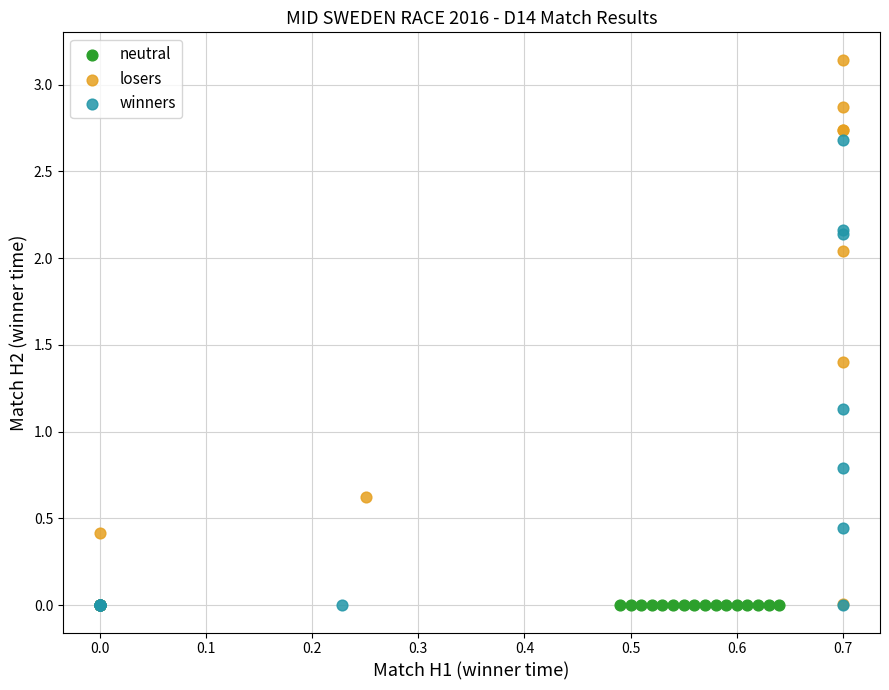

Which series contains the highest Y value?

losers